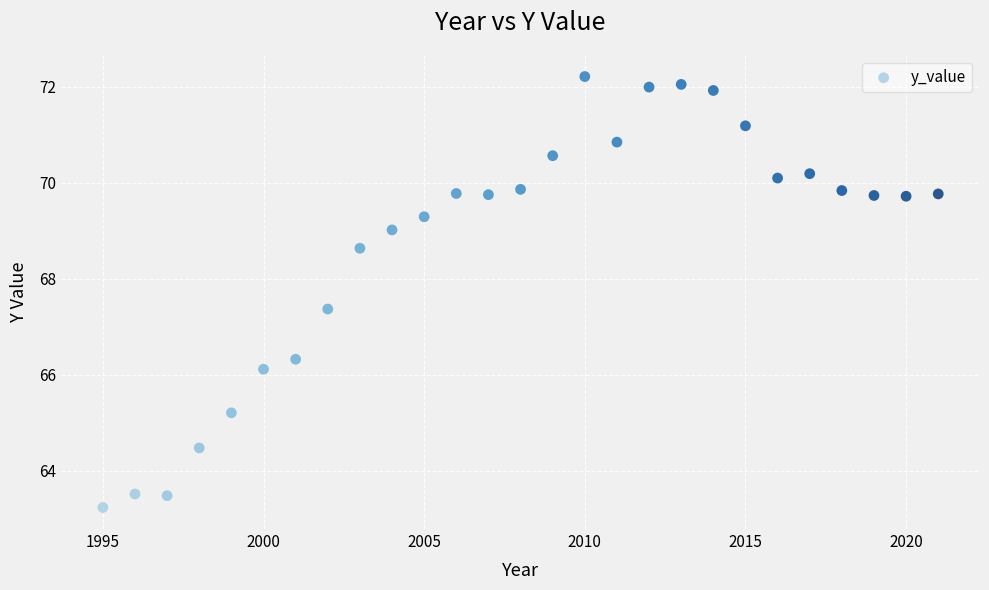

What is the range of X values (max minus min)?

26.0